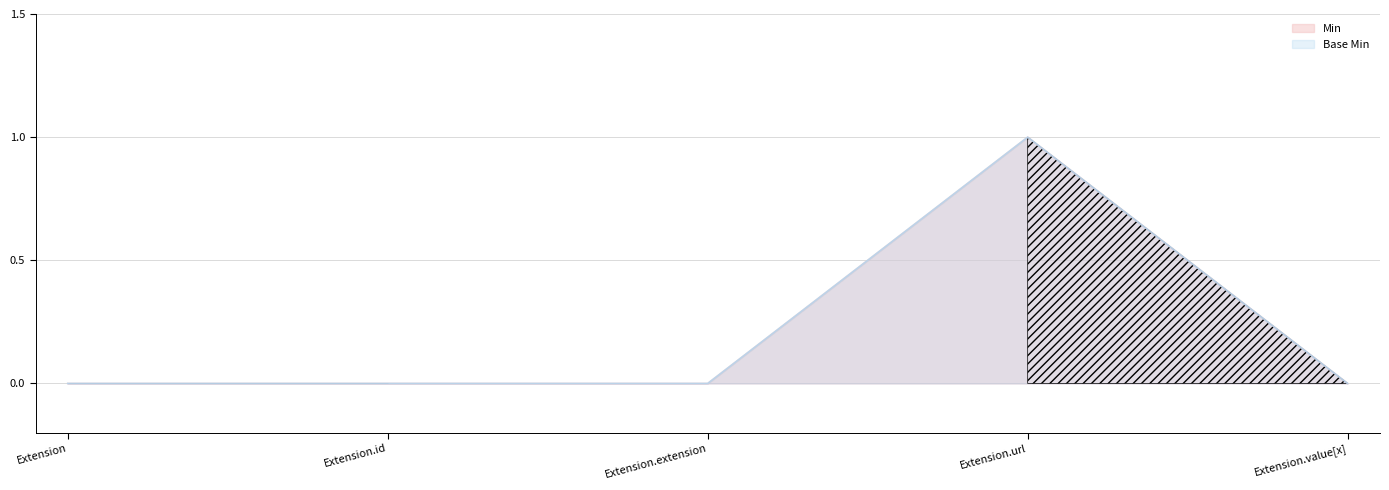

Is it true that Min equals 0 at Extension.value[x]?

True